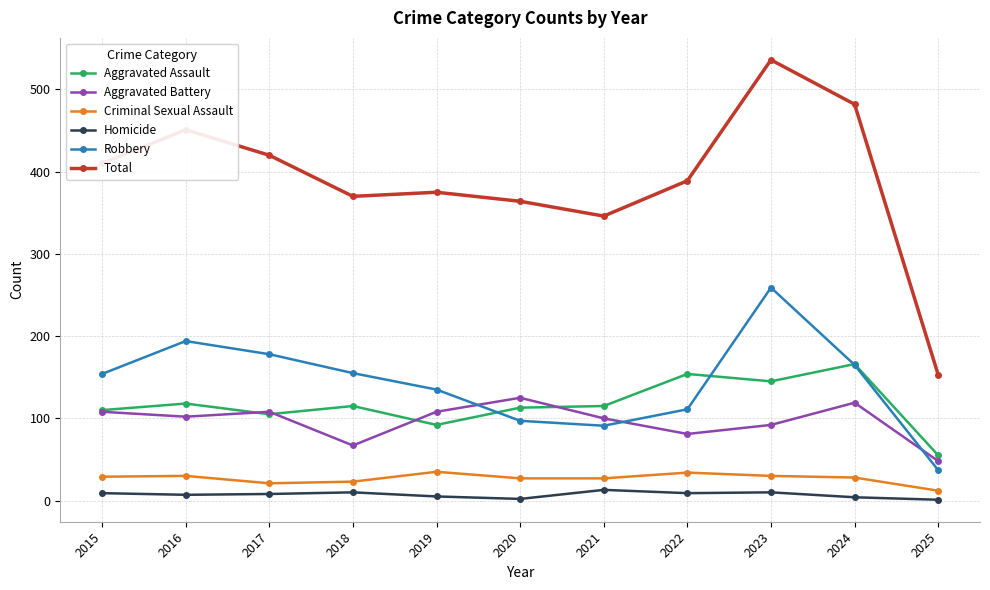

Rank the series at 2023 from lowest to highest value.

Homicide, Criminal Sexual Assault, Aggravated Battery, Aggravated Assault, Robbery, Total